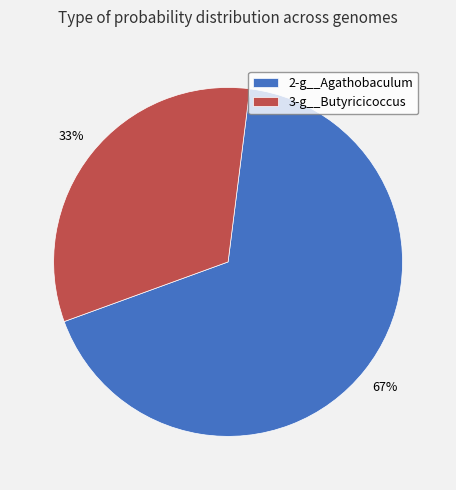

Is it true that 3-g__Butyricicoccus is 33% of the pie?

True